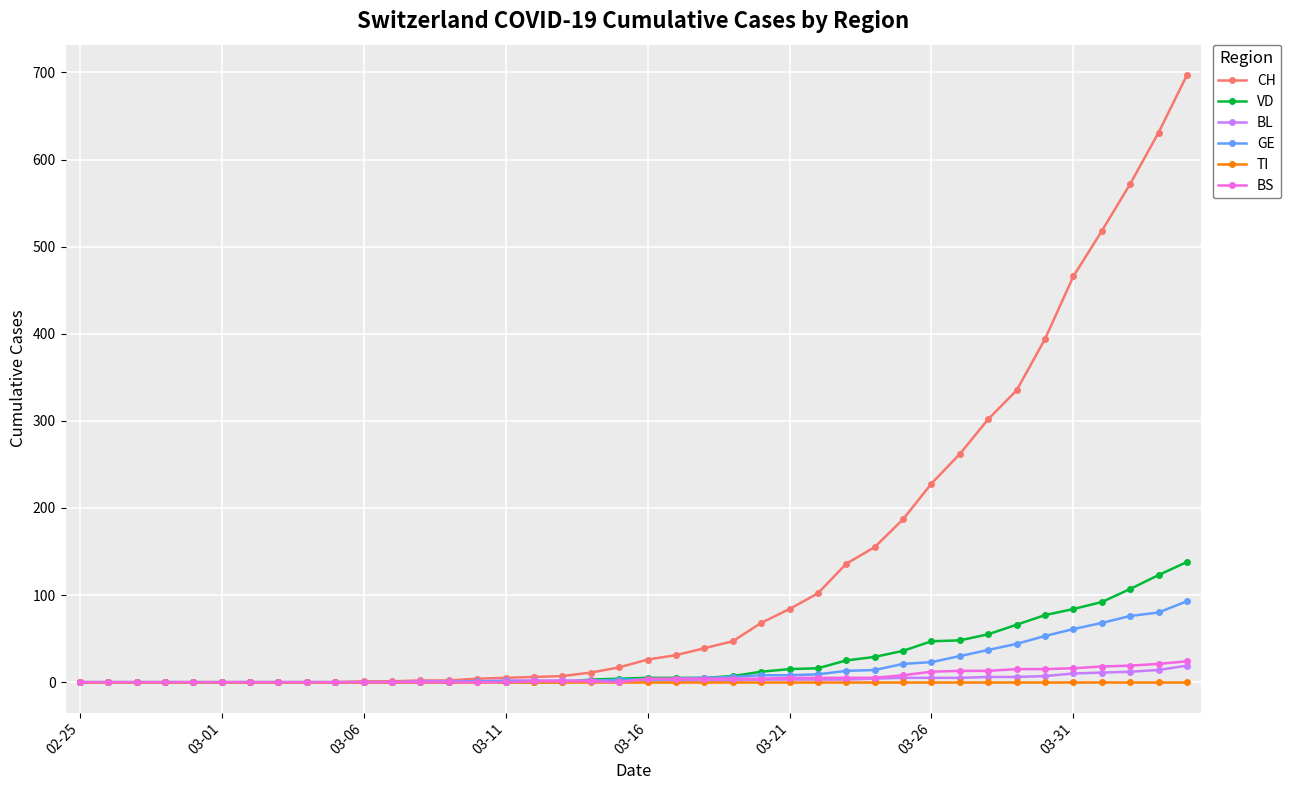

At how many categories does at least one series exceed 529?

3